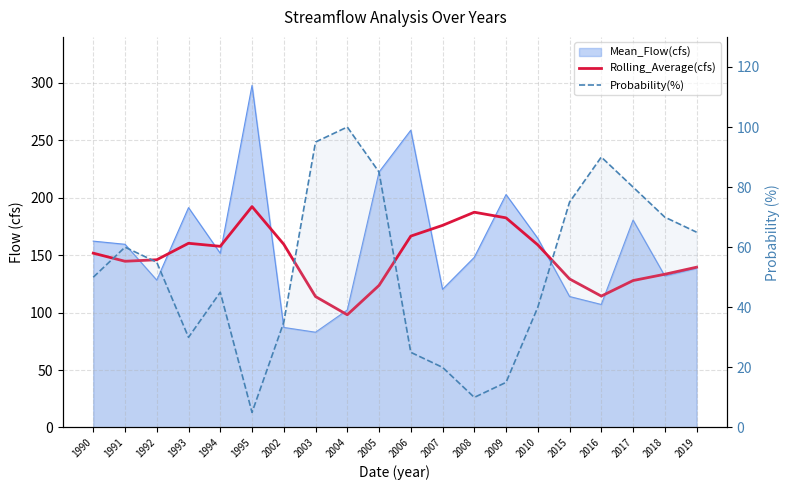

What is the value of the Rolling_Average(cfs) point at the 16th from the left?

129.3